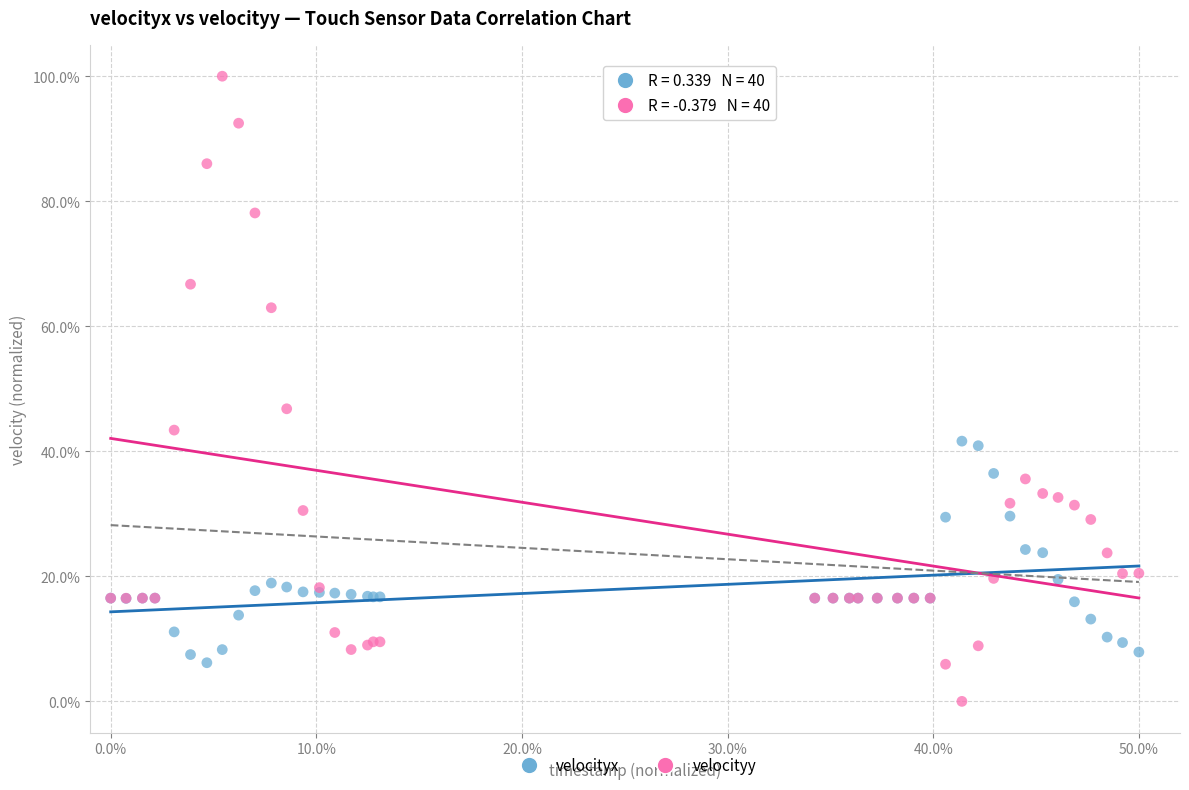

Across all series, what Y value is closest to 50?

46.8